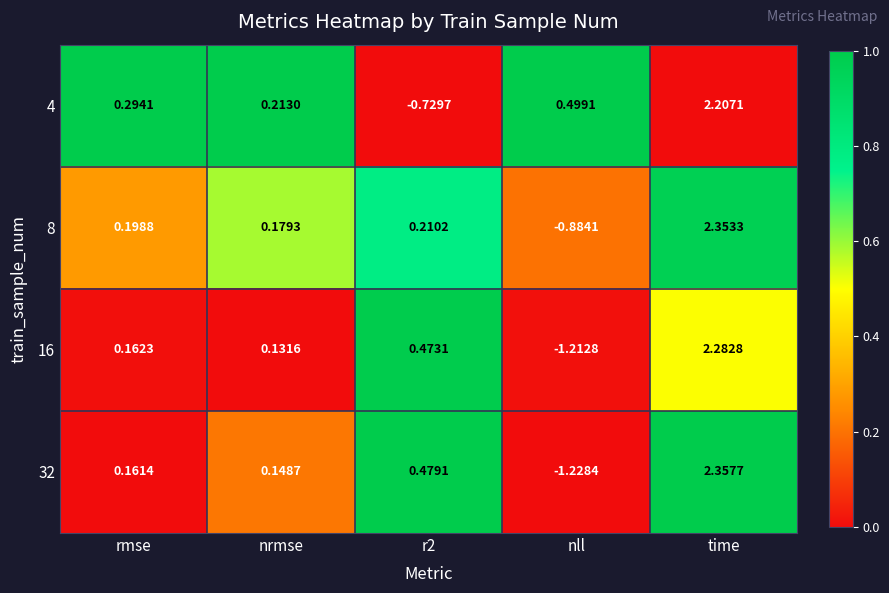

At which label does 16 reach its peak?

time